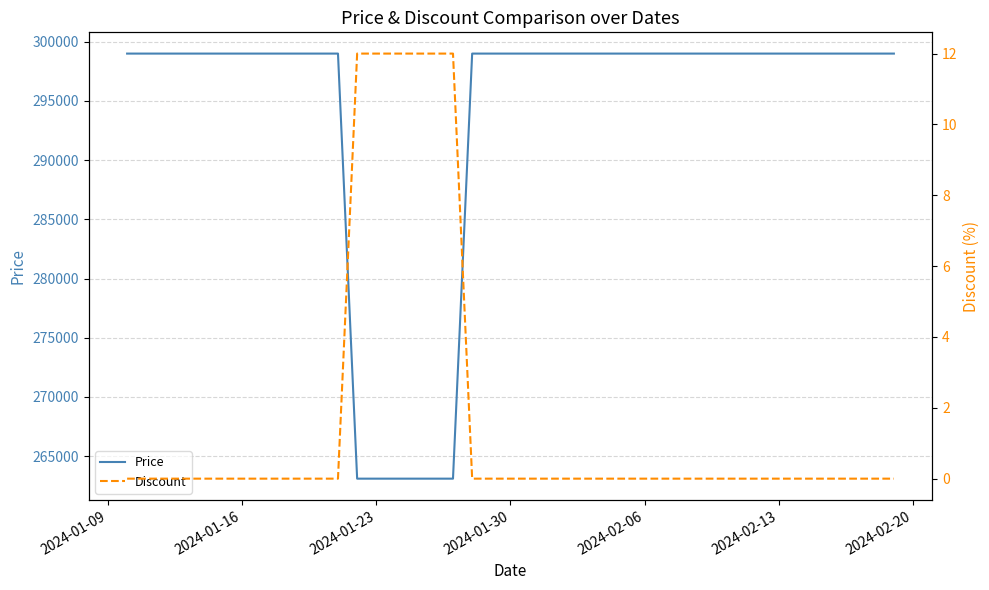

What is the highest value of the Price series?

299000